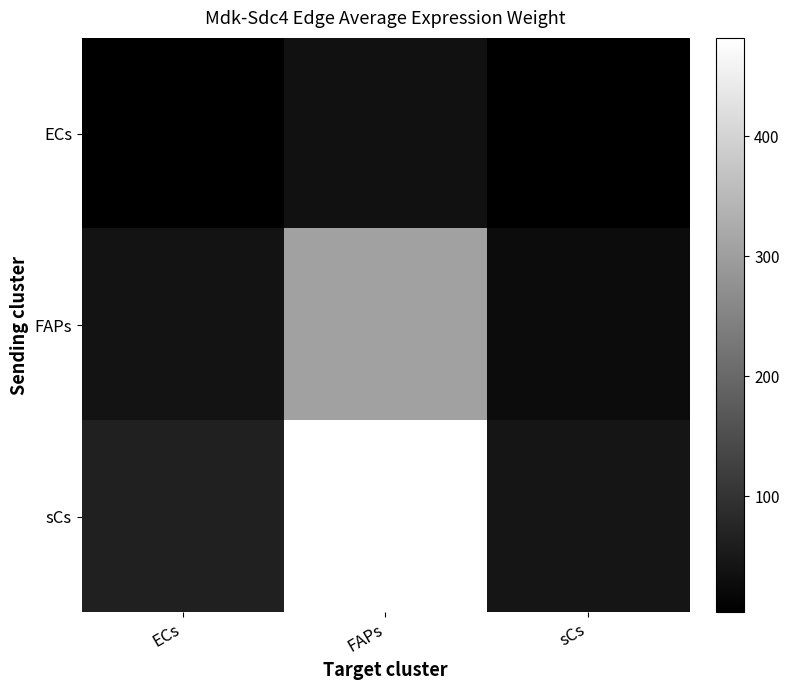

Reading left to right, list all the values displayed in this chart.

ECs: ECs=4.9	FAPs=36.9	sCs=3.3
FAPs: ECs=40.5	FAPs=306.0	sCs=27.3
sCs: ECs=63.7	FAPs=482.0	sCs=43.0